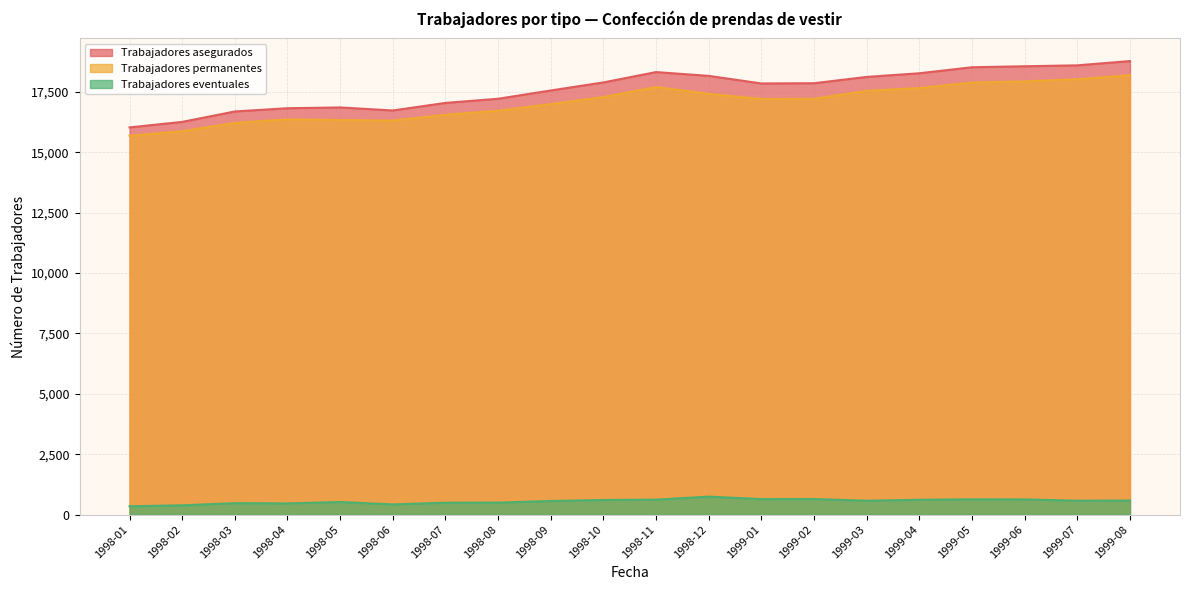

What is the difference between the second highest and second lowest values in the Trabajadores permanentes series?

2151